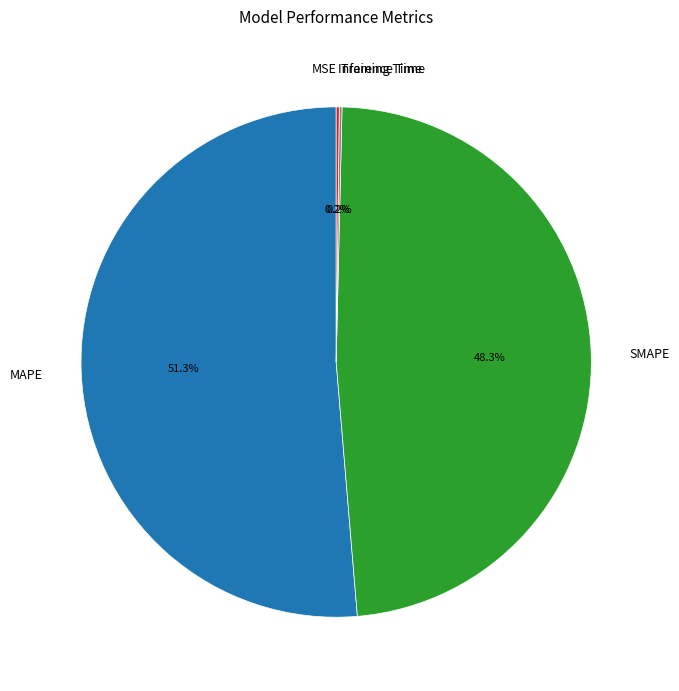

How much of the chart is everything except MAPE?

48.7%